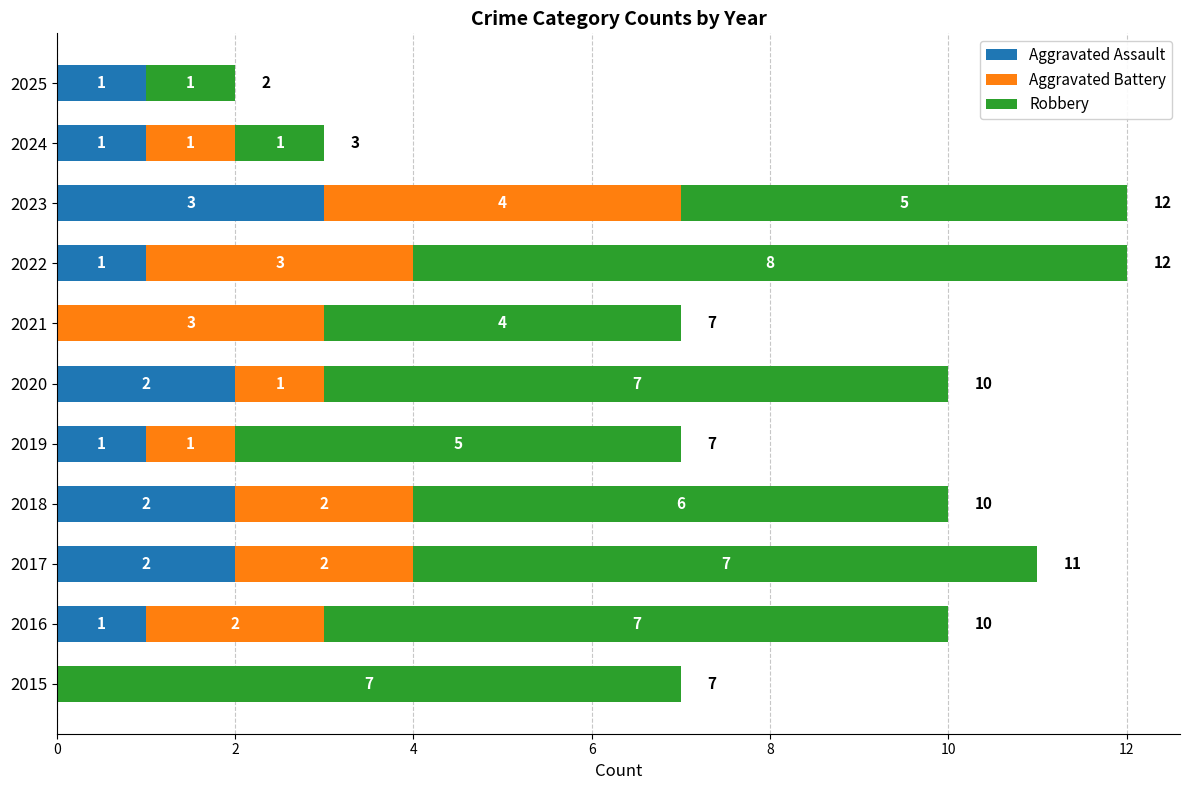

What is the total value across all series at 2018?

10